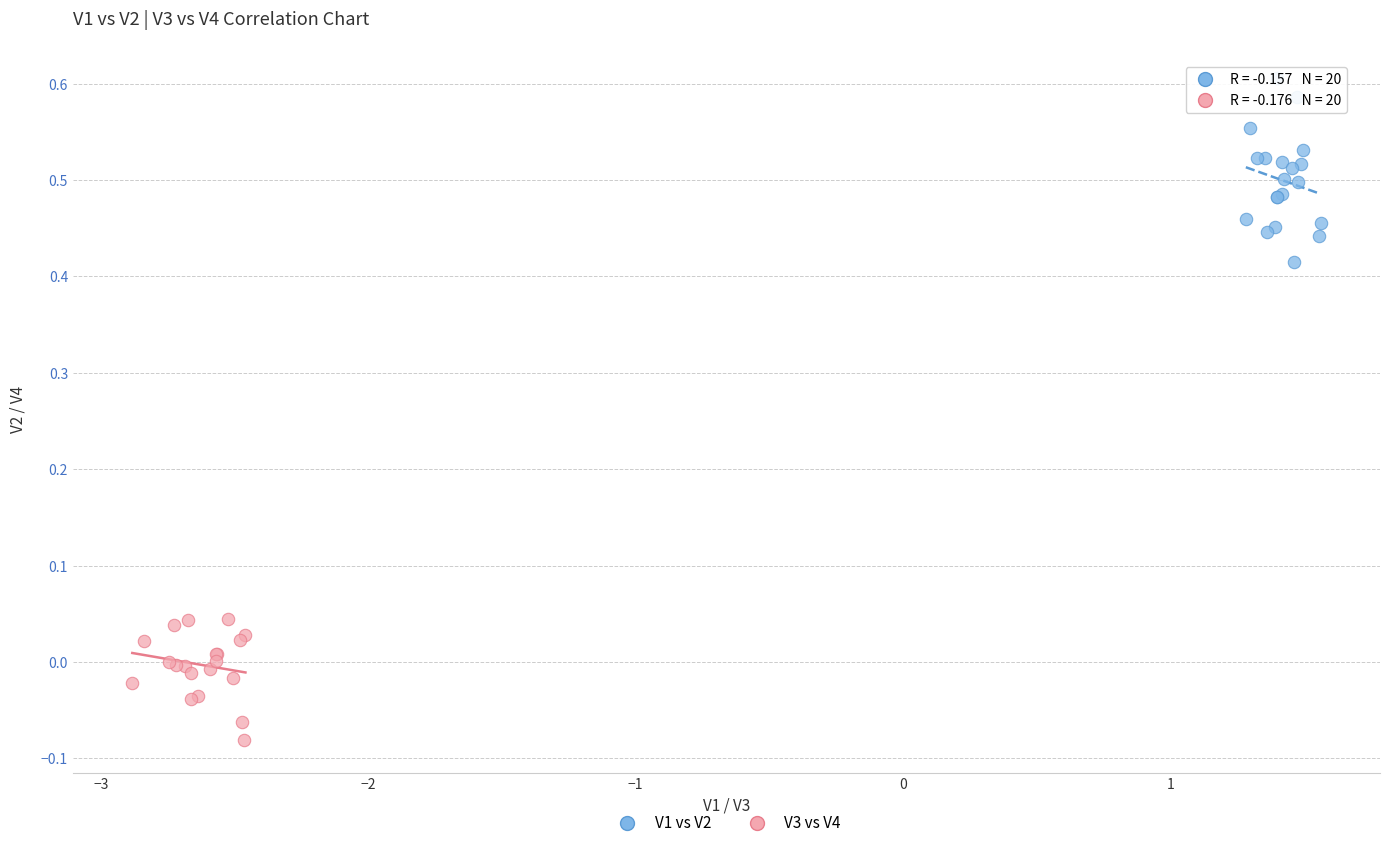

Which series contains the highest Y value?

V1 vs V2